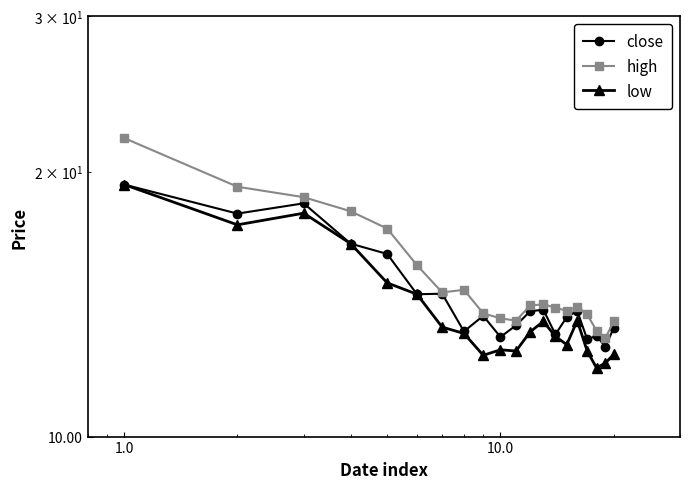

What is the difference between the maximum and second lowest values in the high series?

8.6